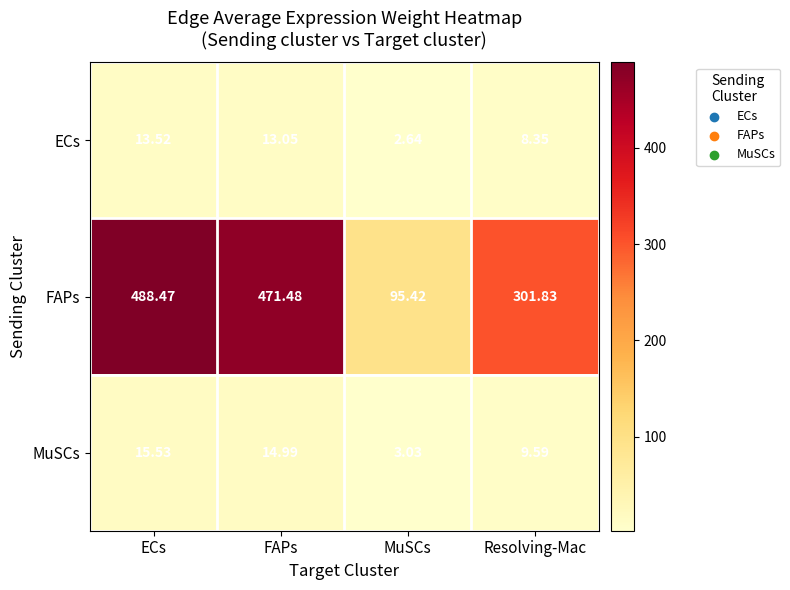

Where does the ECs series first go above 13?

ECs